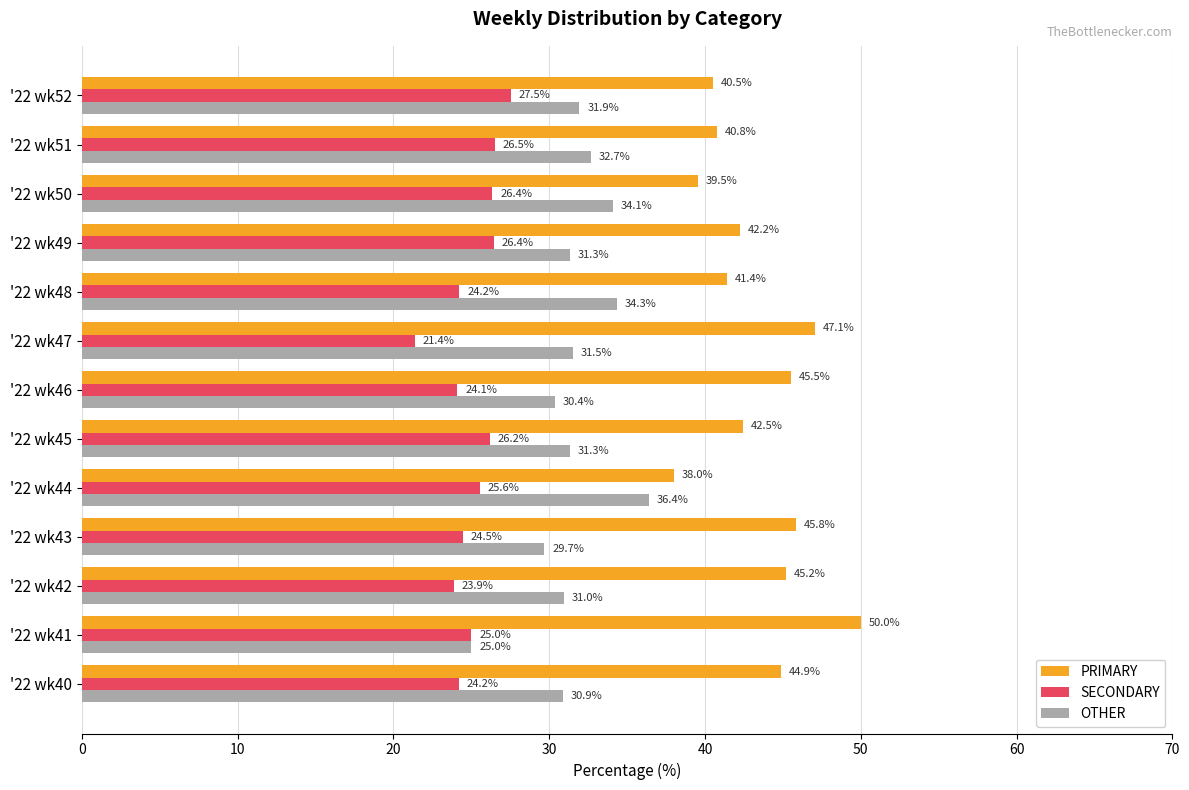

Read the SECONDARY value at '22 wk46.

24.1